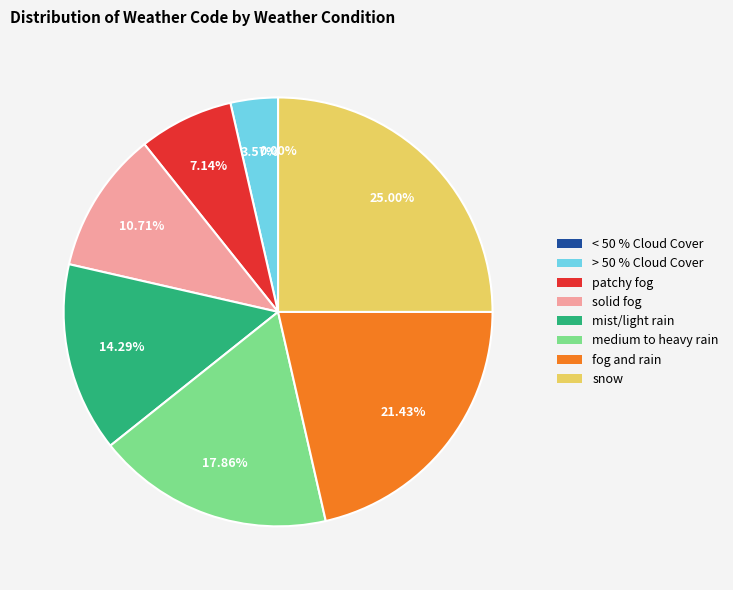

To the nearest percent, what is the difference between the medium to heavy rain and > 50 % Cloud Cover slice percentages?

14%